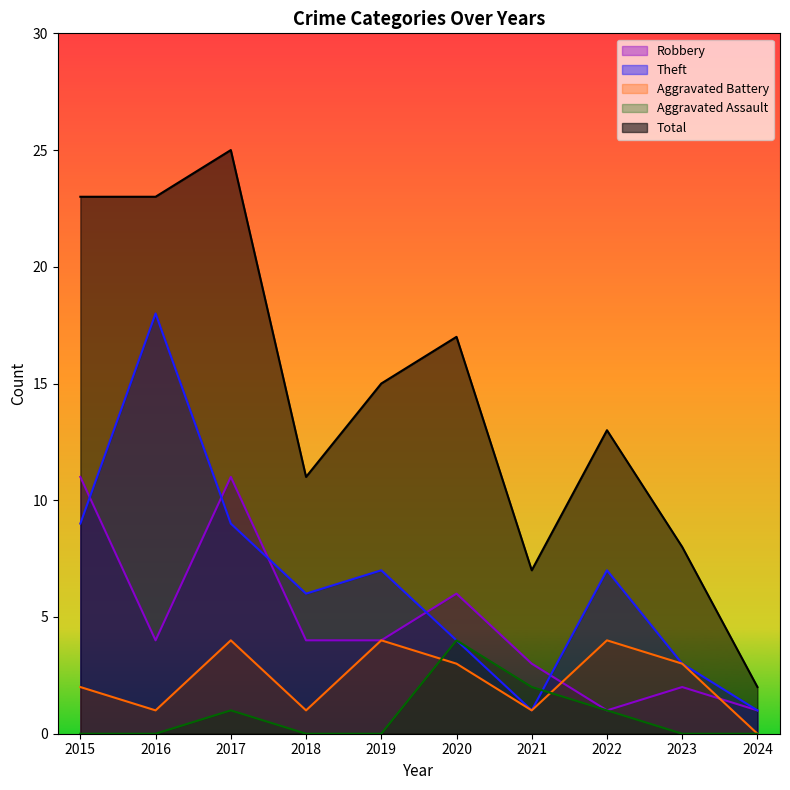

What is the difference between the maximum and minimum values in the Aggravated Assault series?

4